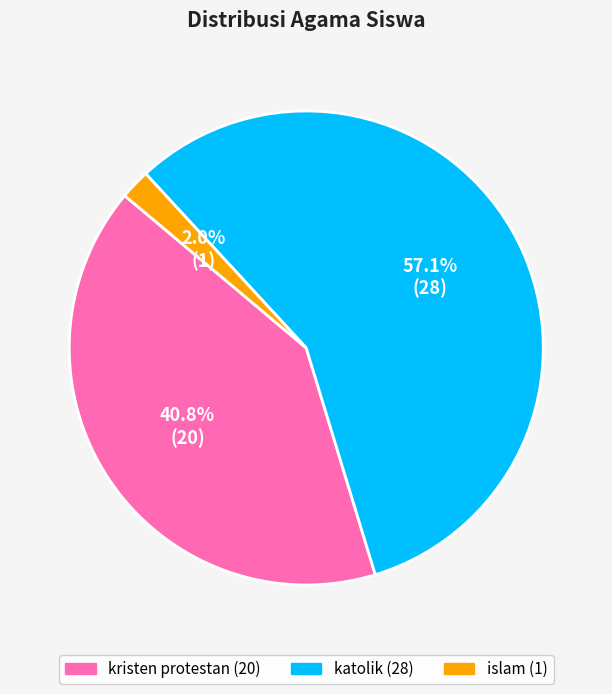

Count the number of slices in the pie.

3